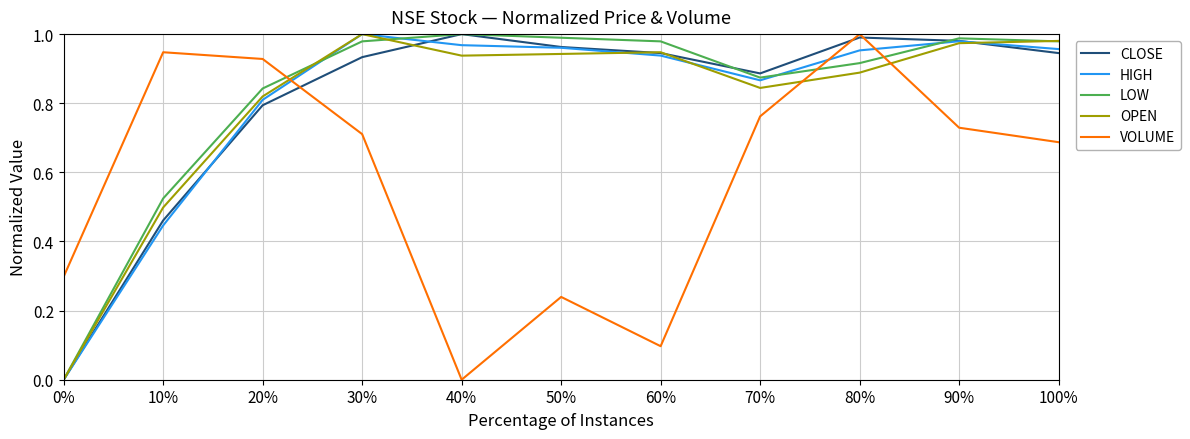

What position from the left is 20%?

3